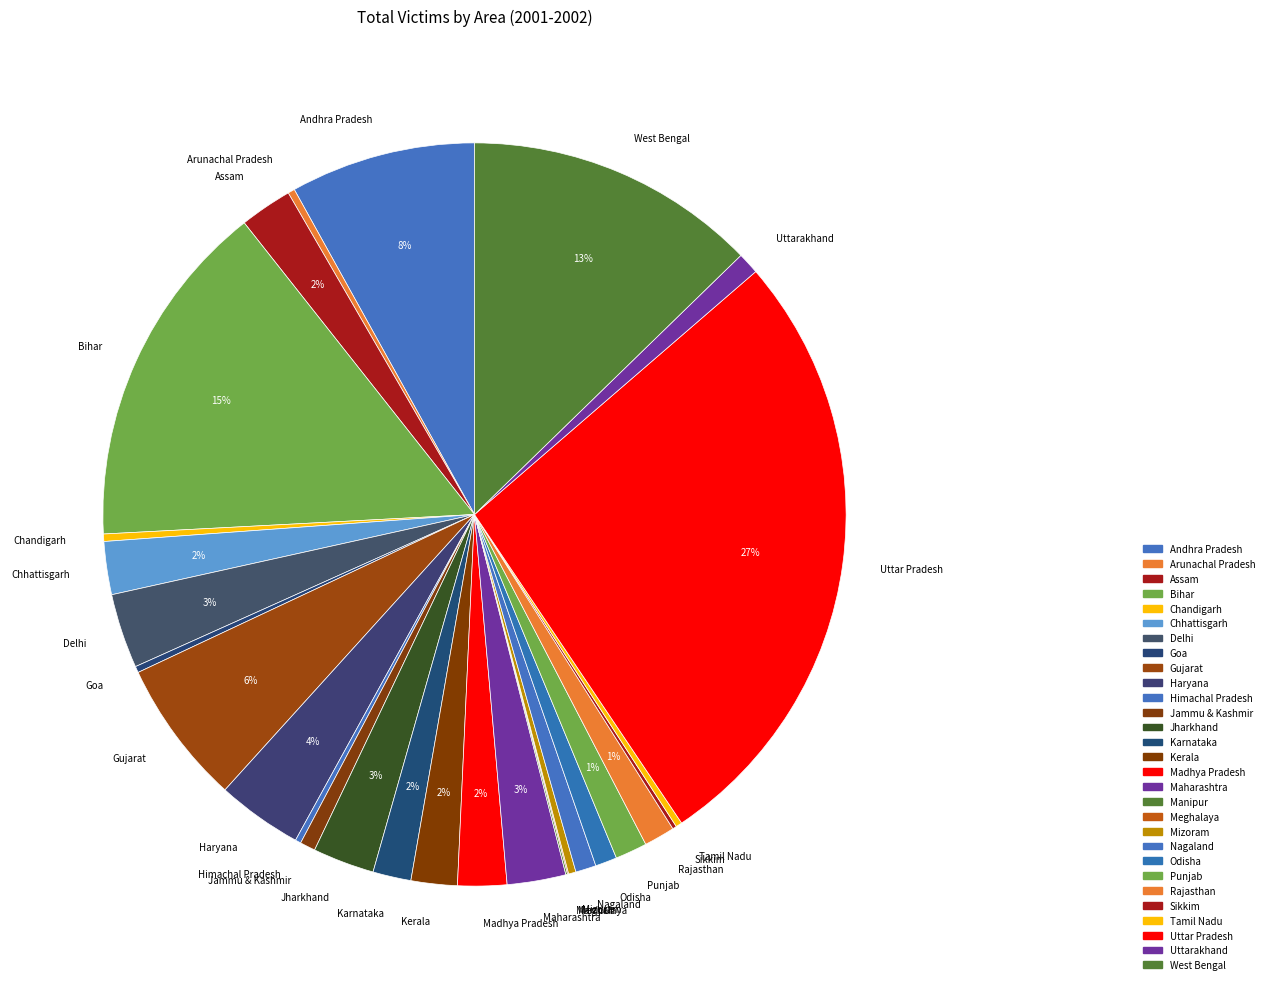

Is it true that Punjab is 14% of the pie?

False